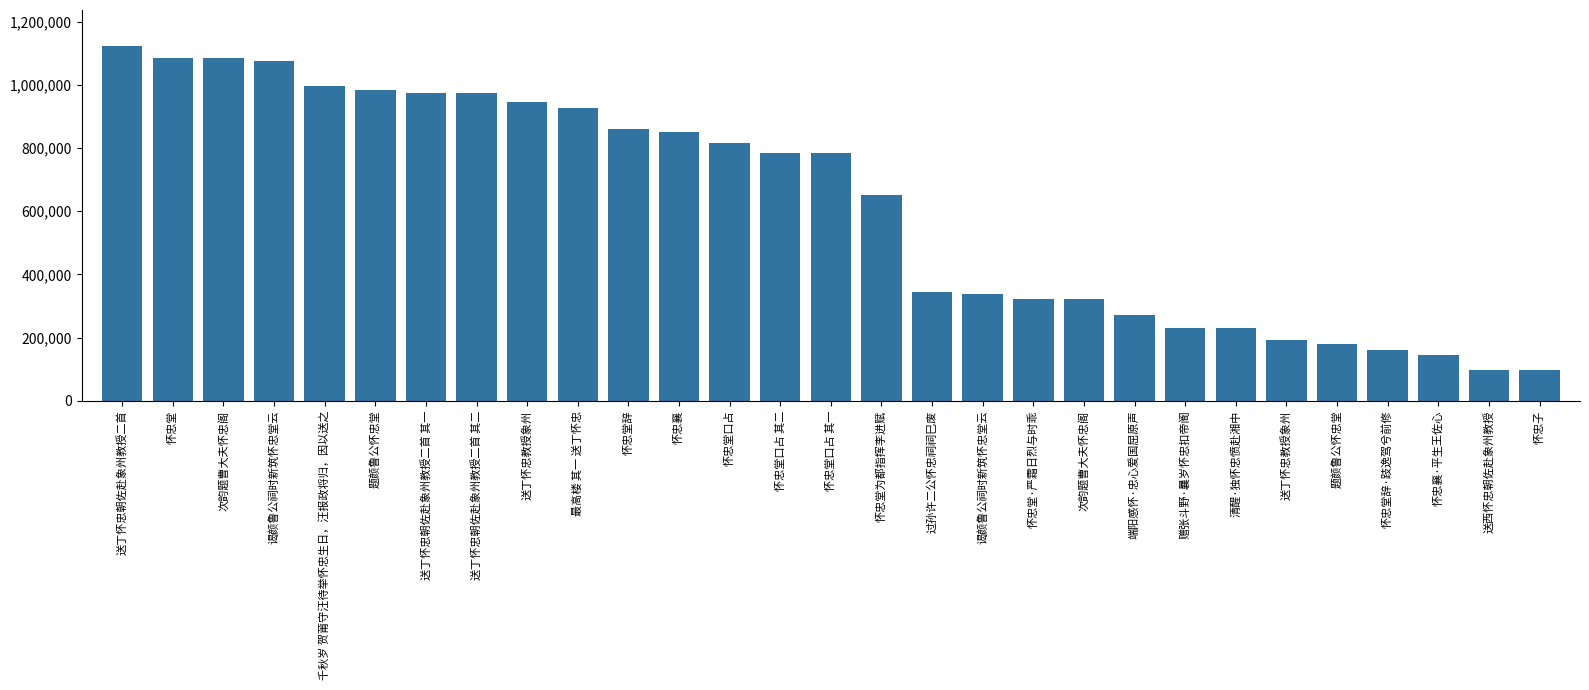

What is the change in value from 怀忠堂 to 怀忠堂口占 其二?

-301960